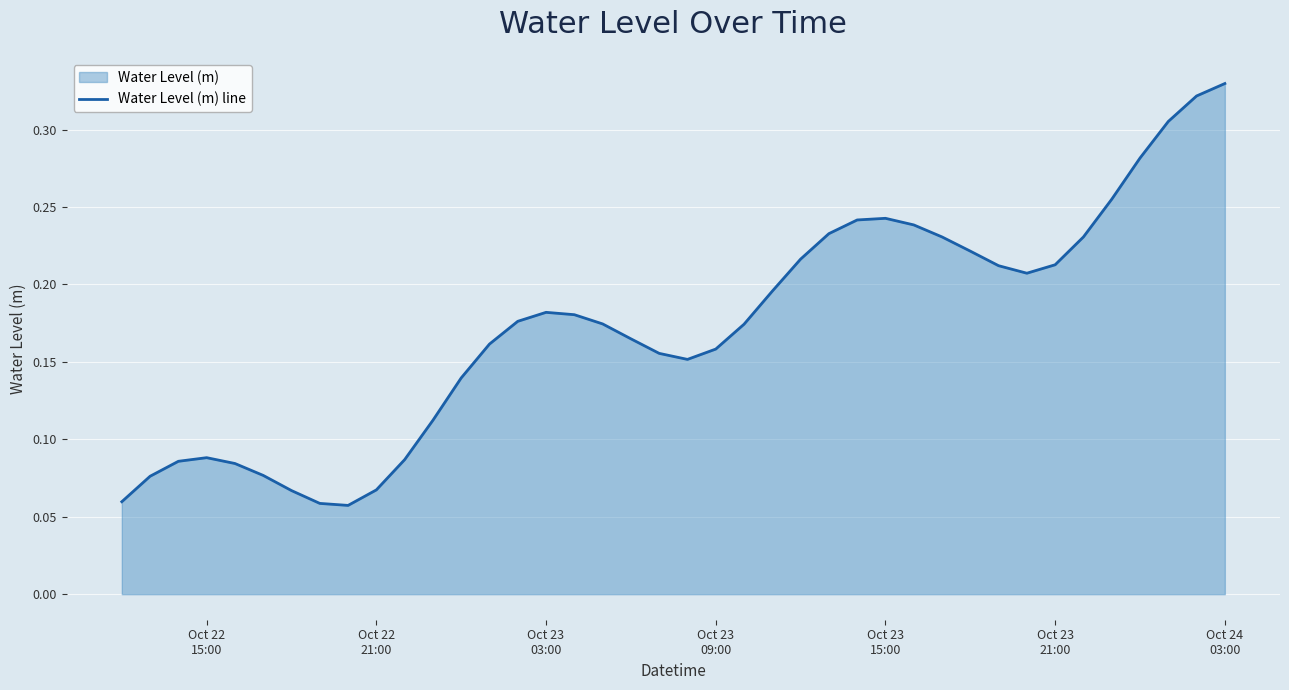

Which category has the highest value across all series?

Oct 24
03:00